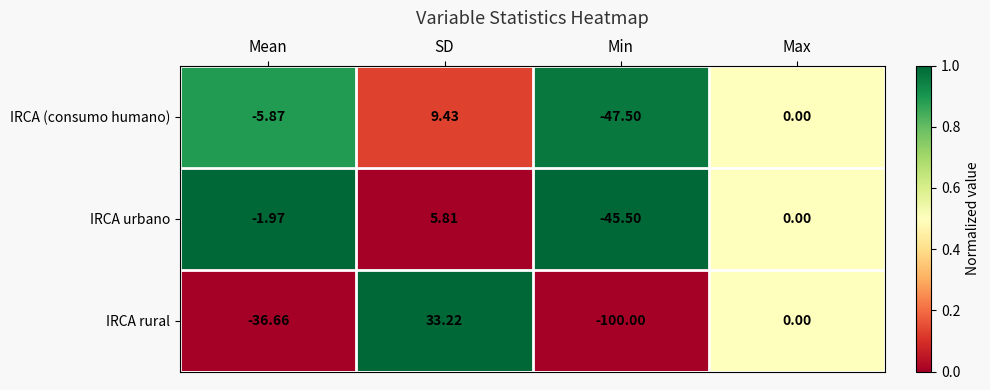

Which series has the largest total across all categories?

IRCA urbano